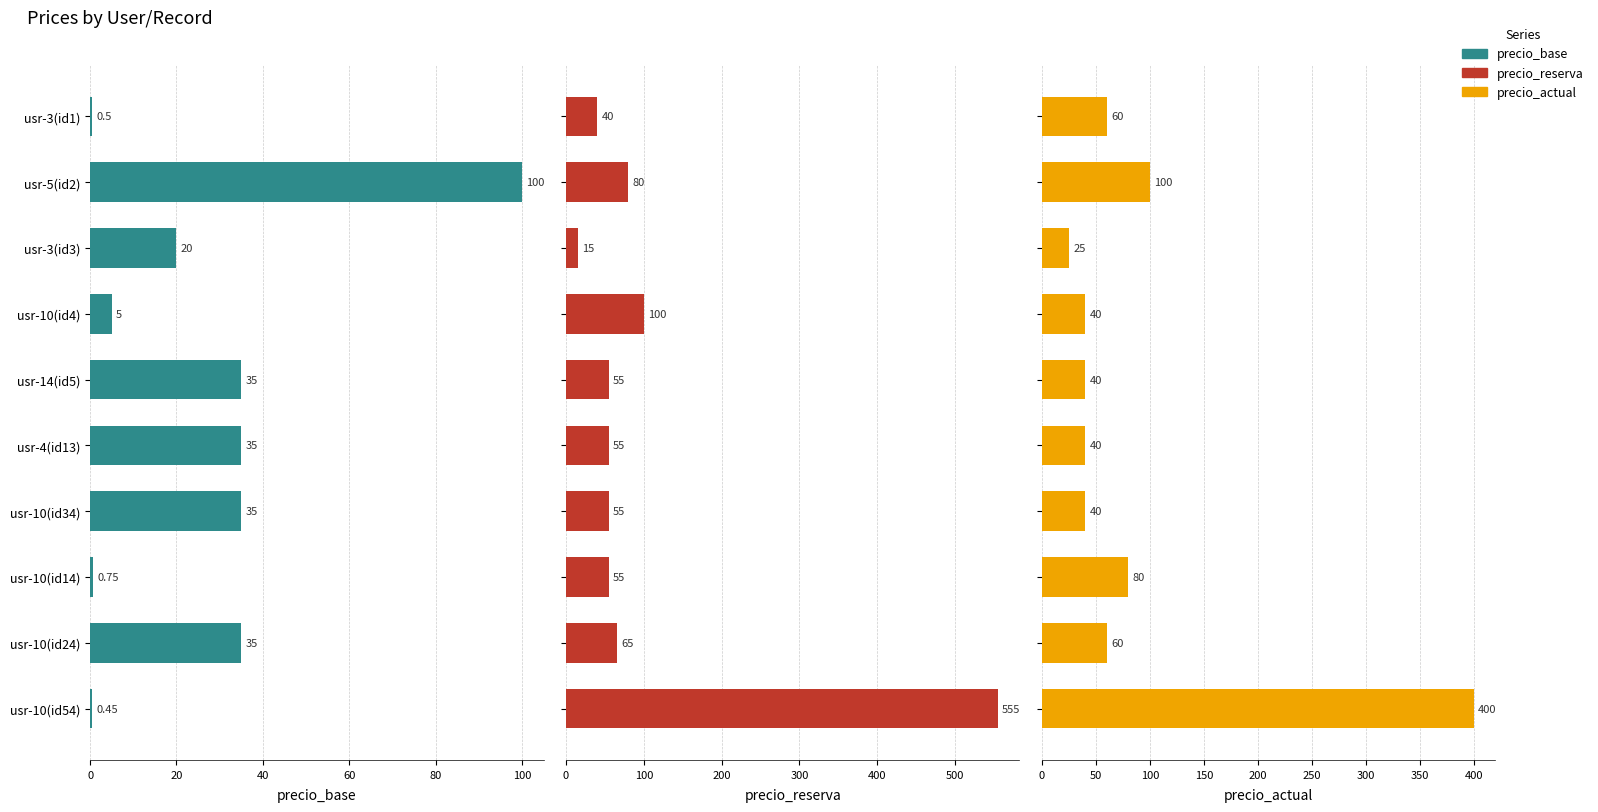

What is the value of the precio_base bar at the 1st from the left?

0.5